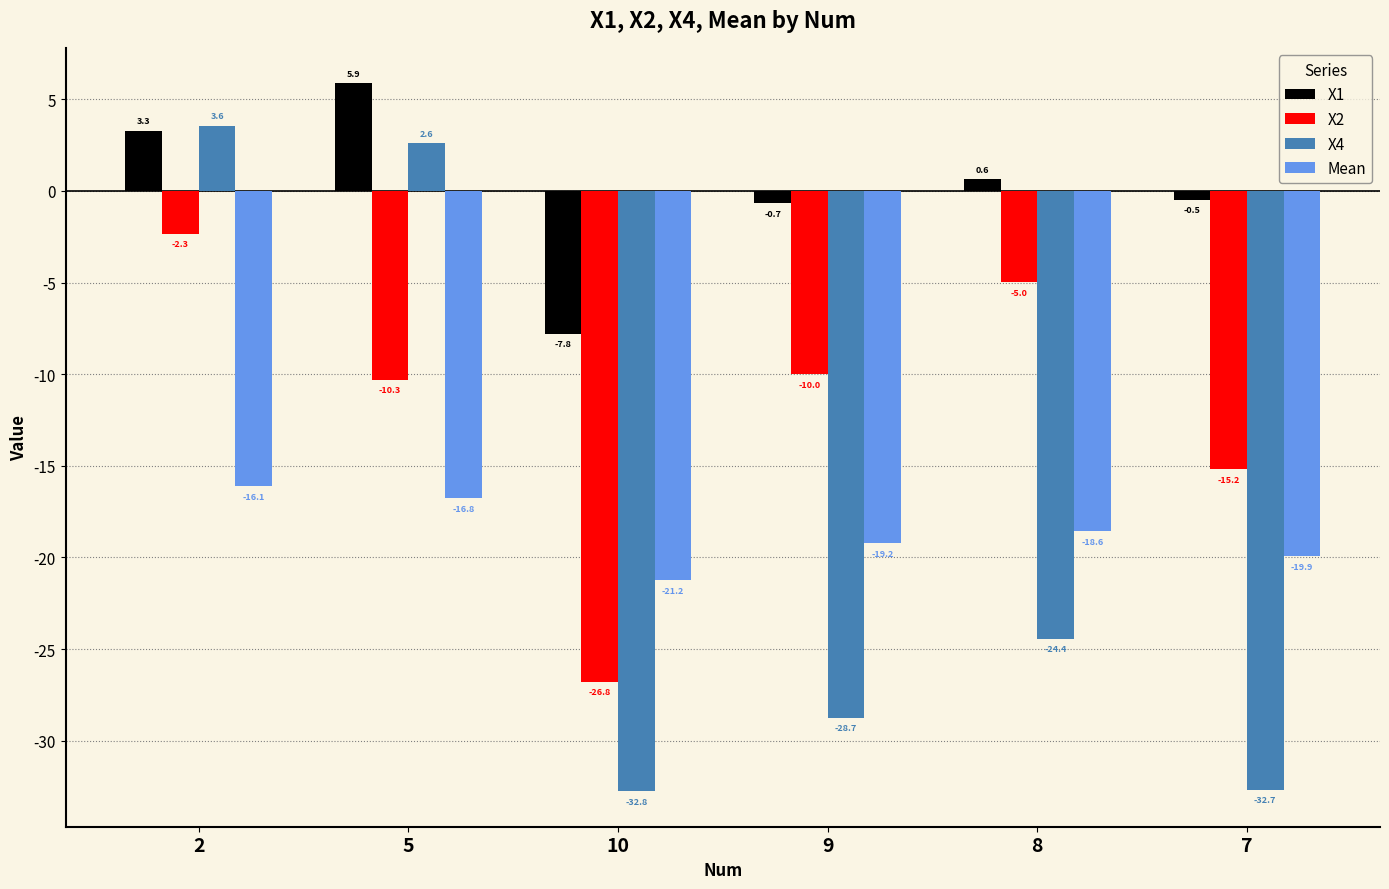

What is the greatest value displayed?

5.9